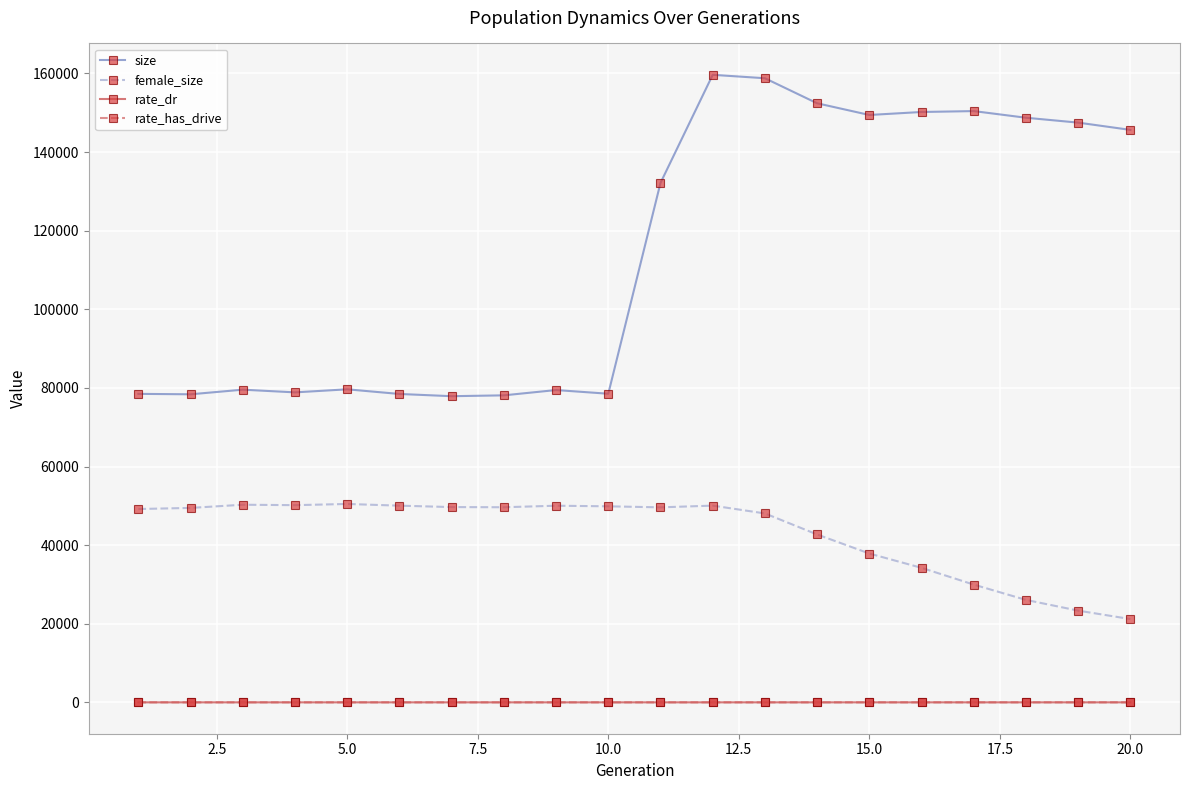

What is the highest value of the size series?

159648.0